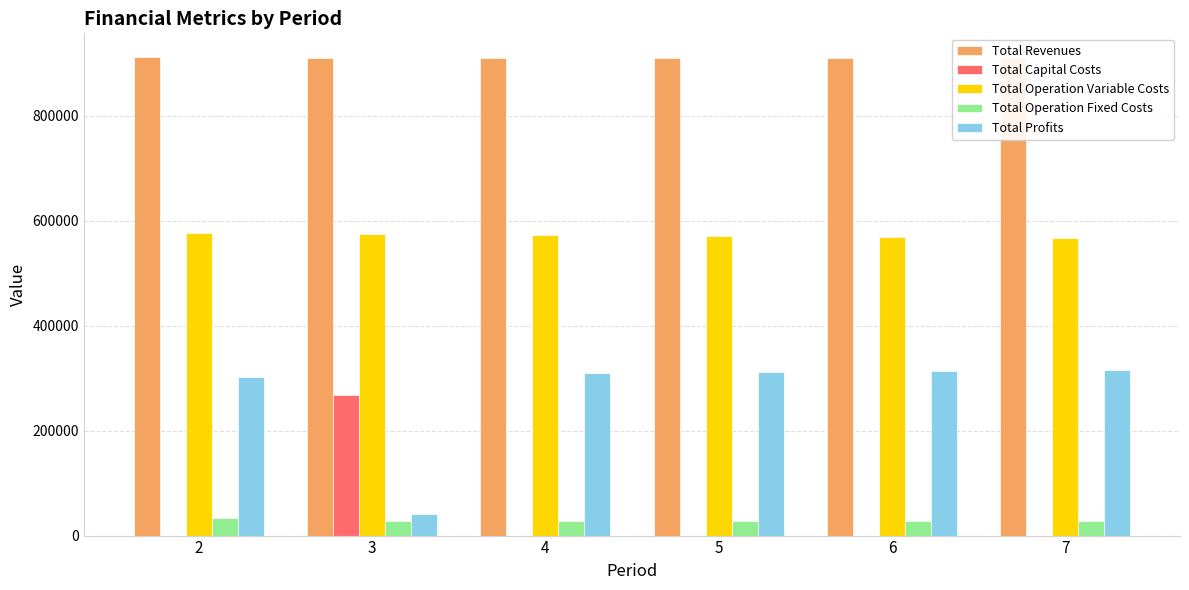

What is the greatest value displayed?

911225.3